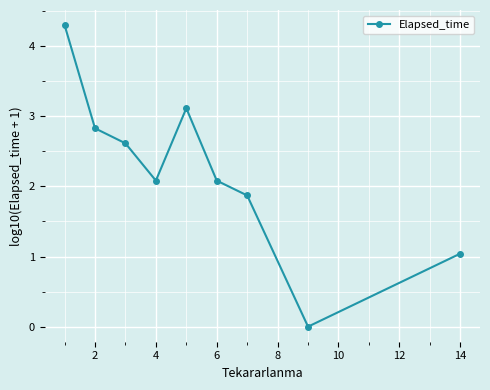

What is the maximum value shown in the chart?

4.3